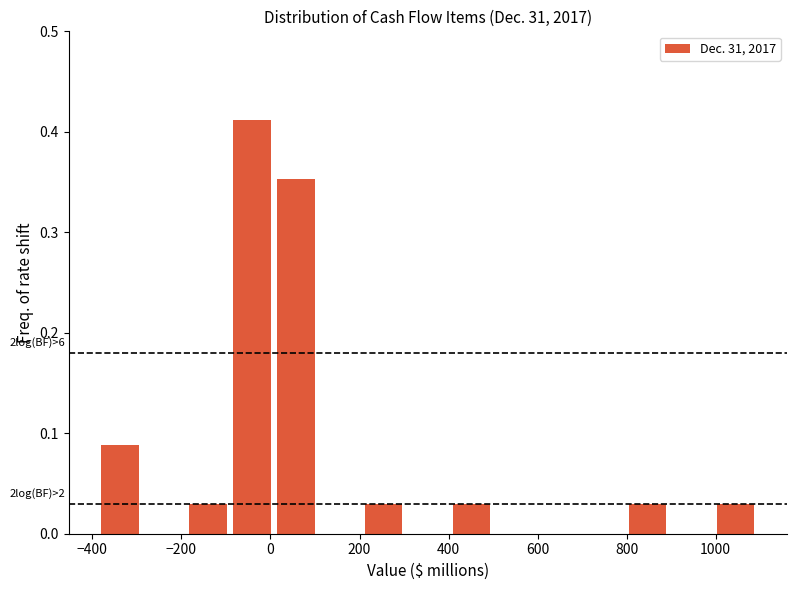

Over which range of the x-axis is the bar tallest?

-100 to 0